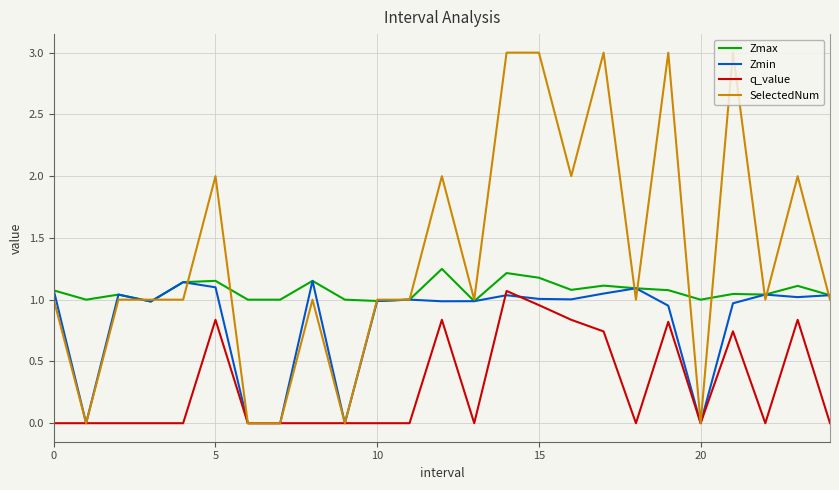

List the series in order of their overall mean, lowest first.

q_value, Zmin, Zmax, SelectedNum